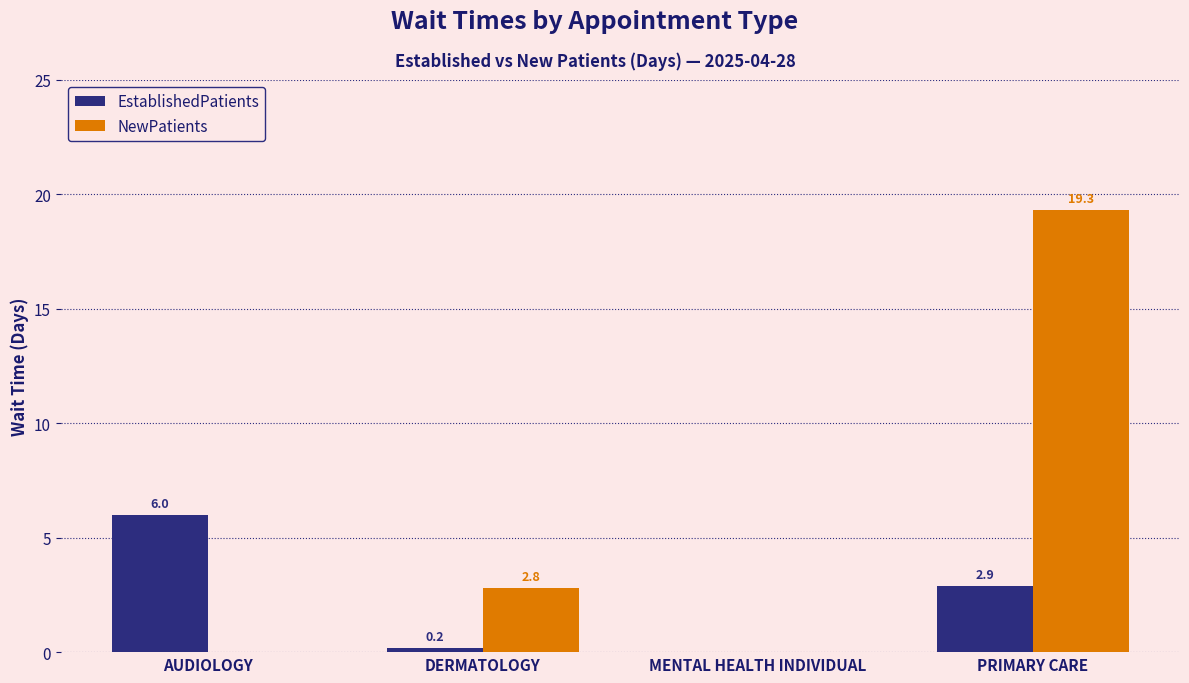

What is the sum of the EstablishedPatients values at AUDIOLOGY and DERMATOLOGY?

6.2